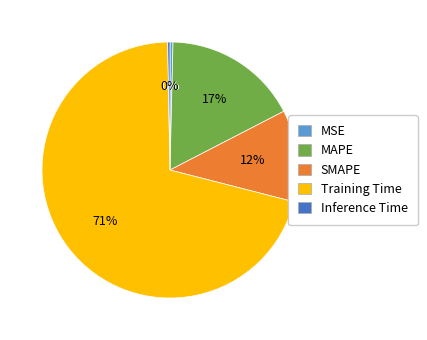

To the nearest percent, what is the average slice percentage?

20%